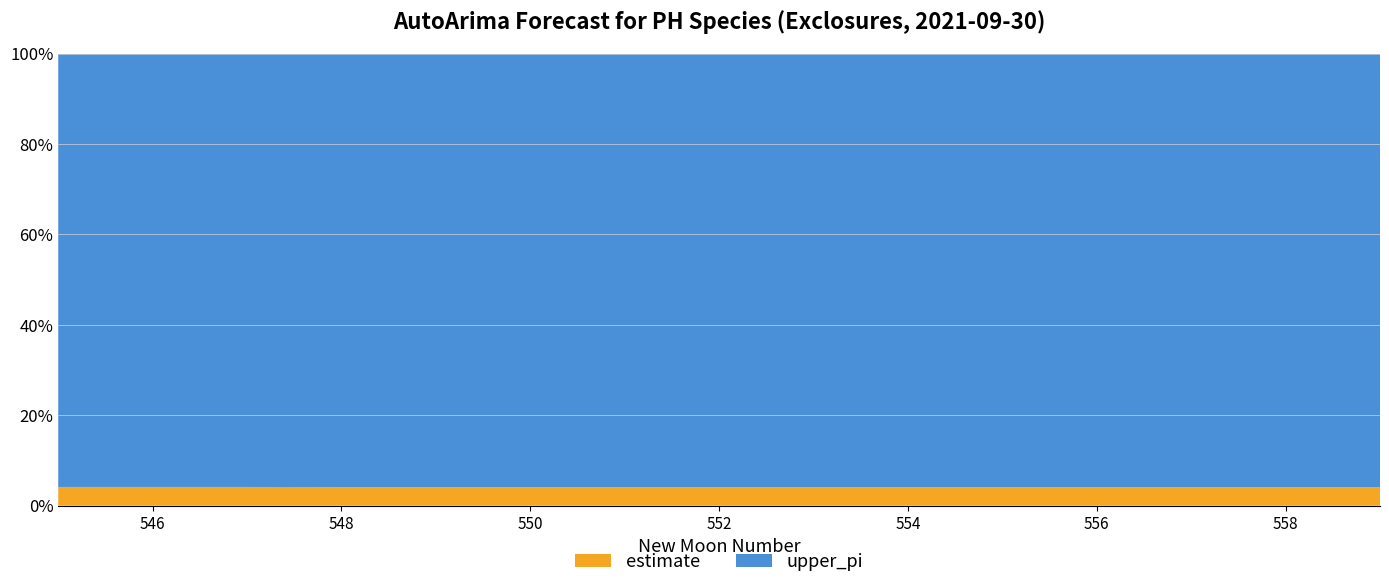

Reading right to left, what are all the values shown in this chart?

estimate: 559=0.0	558=0.0	557=0.0	556=0.0	555=0.0	554=0.0	553=0.0	552=0.0	551=0.0	550=0.0	549=0.0	548=0.0	547=0.0	546=0.0	545=0.0
upper_pi: 559=0.2	558=0.2	557=0.2	556=0.2	555=0.2	554=0.2	553=0.2	552=0.2	551=0.2	550=0.2	549=0.2	548=0.2	547=0.2	546=0.2	545=0.2